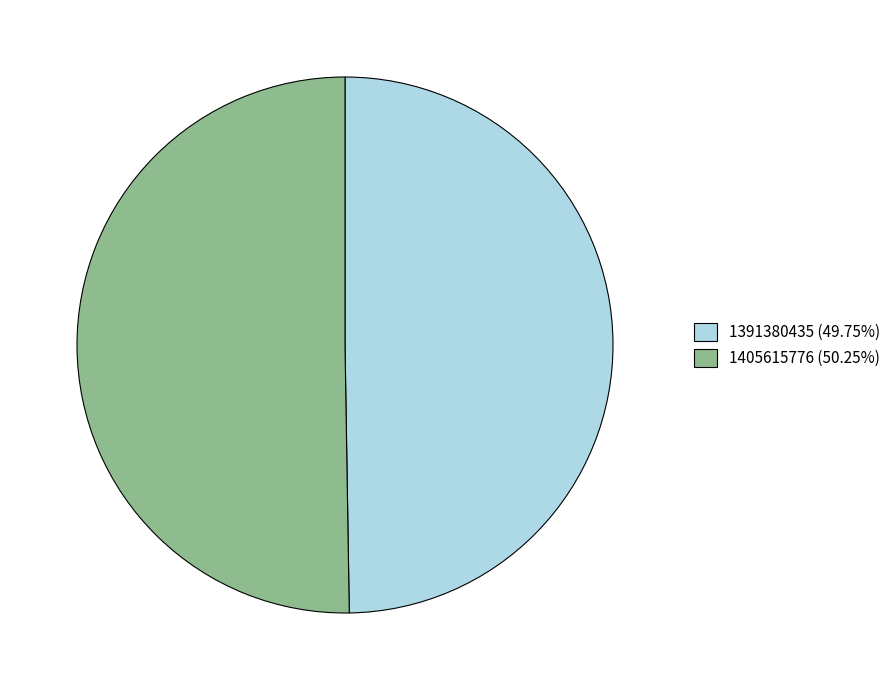

Is there any slice that represents more than half of the pie?

Yes